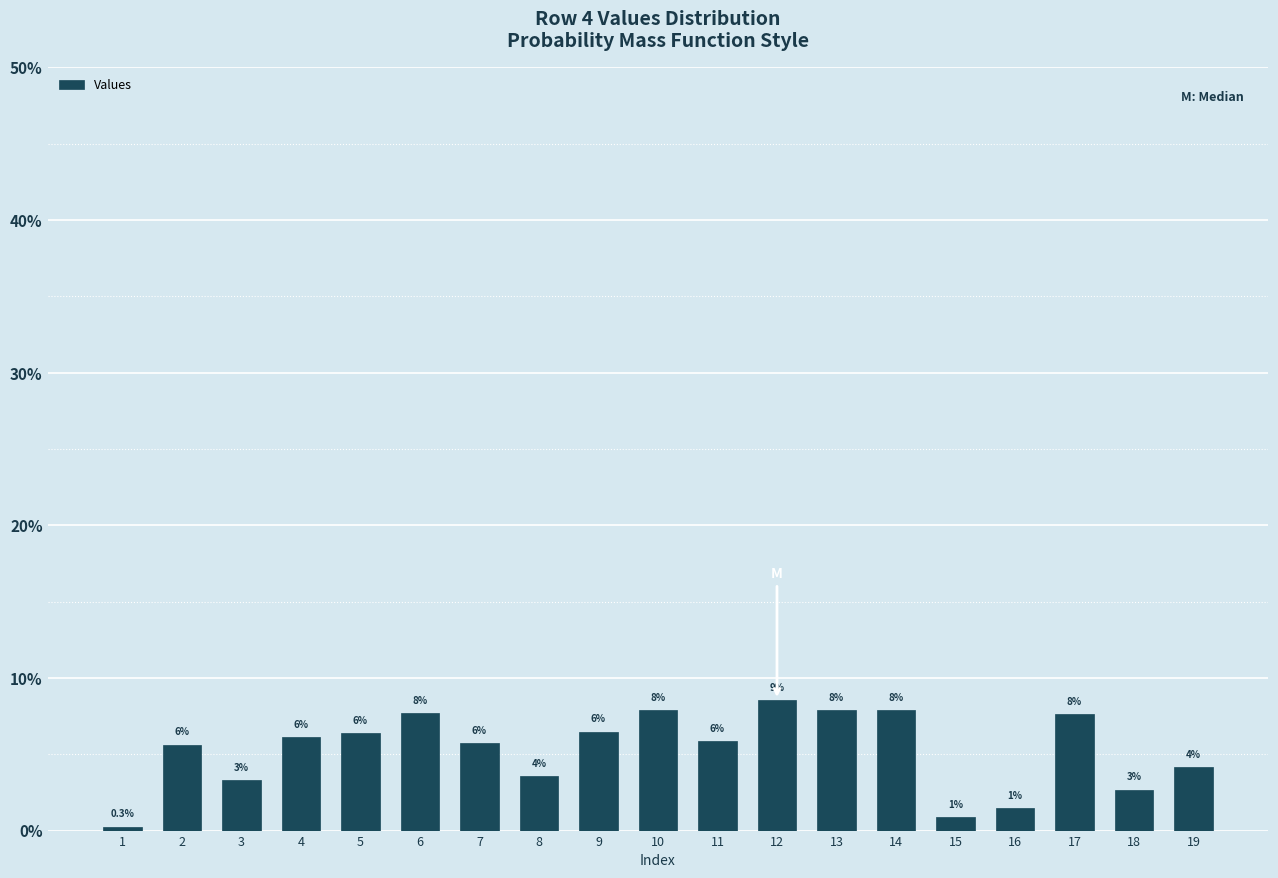

Does the chart contain any negative values?

No